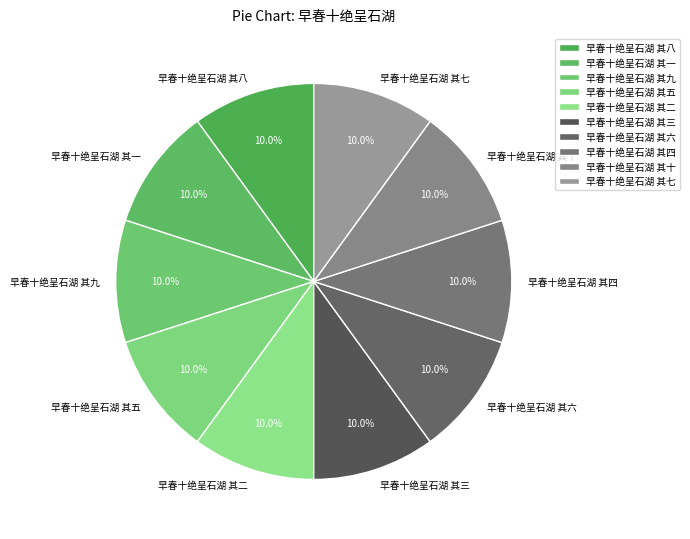

To the nearest percent, what percentage of the pie is 早春十绝呈石湖 其四?

10%